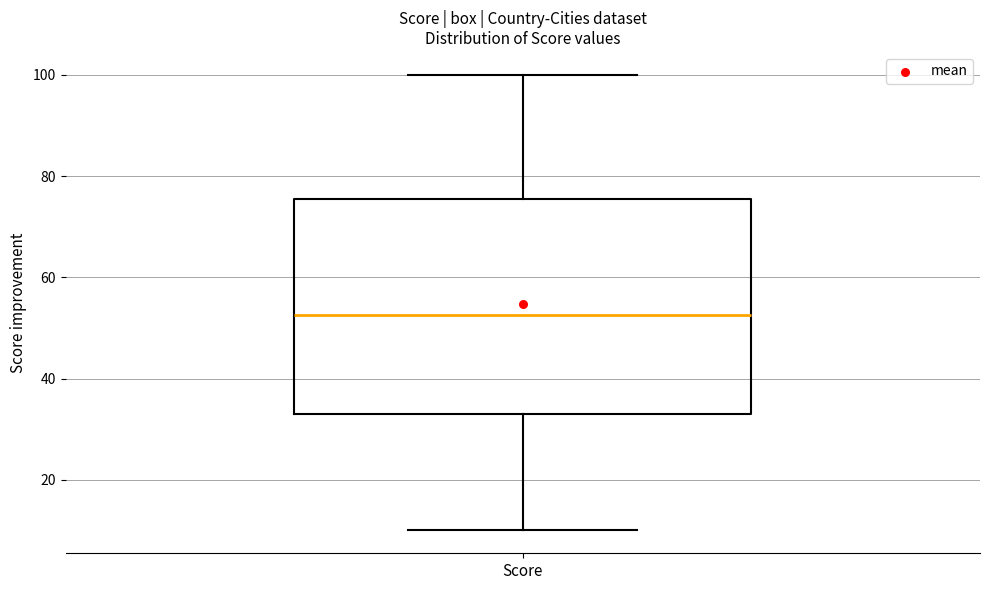

Where is the upper edge of the box for Score on the y-axis? The values are not printed on the chart, so give them approximately, as read against the axis.

76